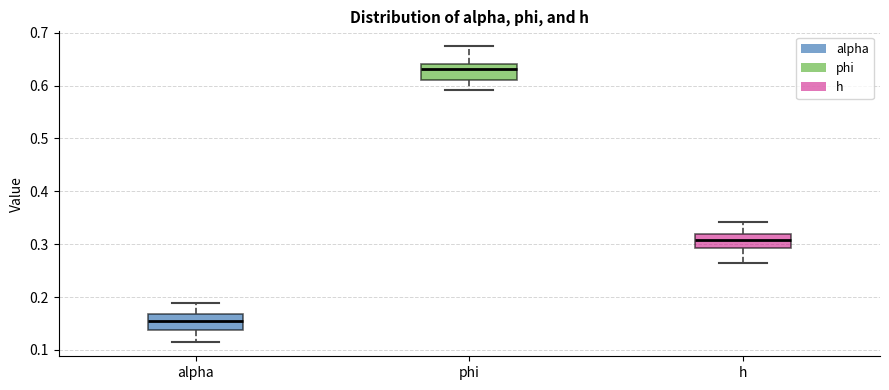

Where does the lower whisker of the box for alpha end on the y-axis? The values are not printed on the chart, so give them approximately, as read against the axis.

0.12